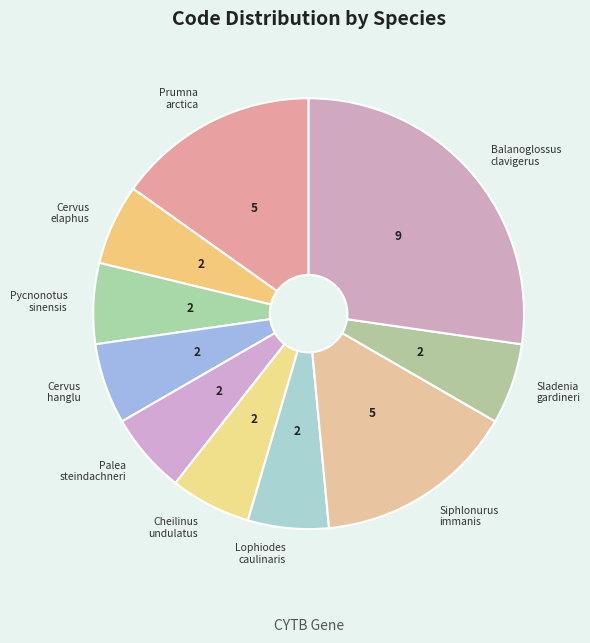

True or false: Prumna arctica accounts for 15% of the total.

True